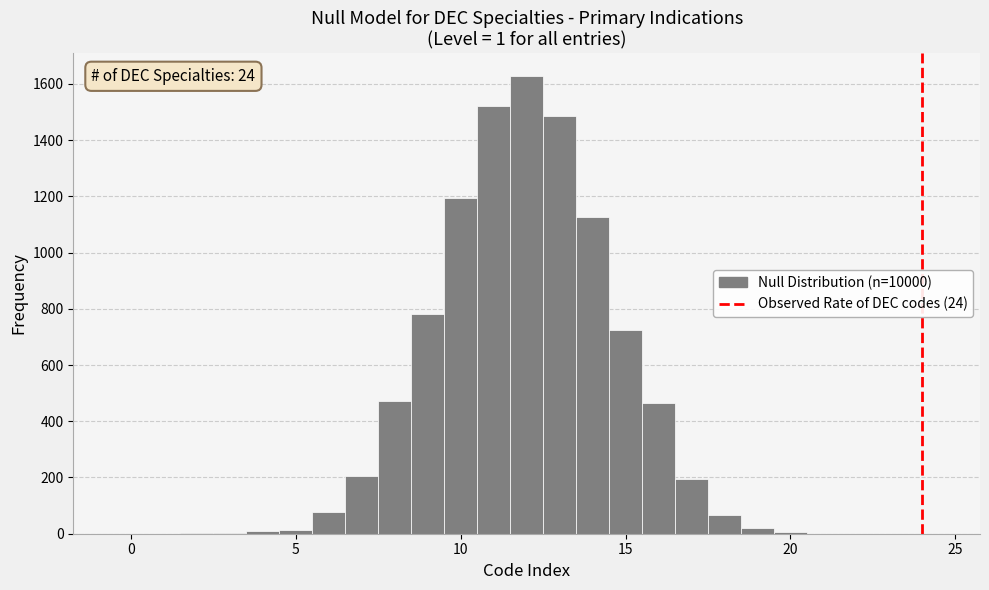

Read against the x-axis, roughly where is the centre of the tallest bar?

12.0